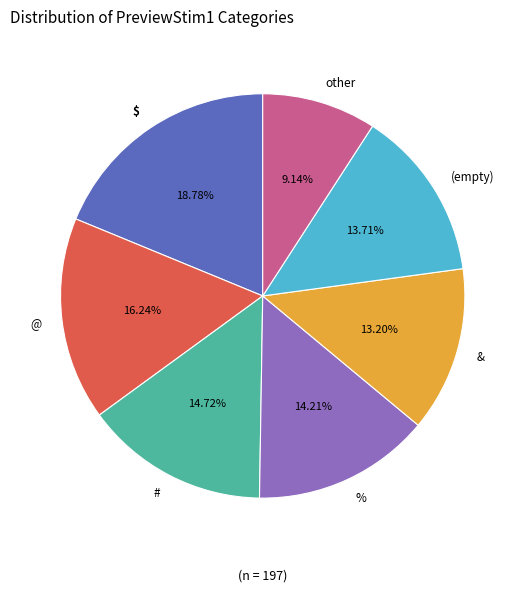

Is there any slice that represents more than half of the pie?

No